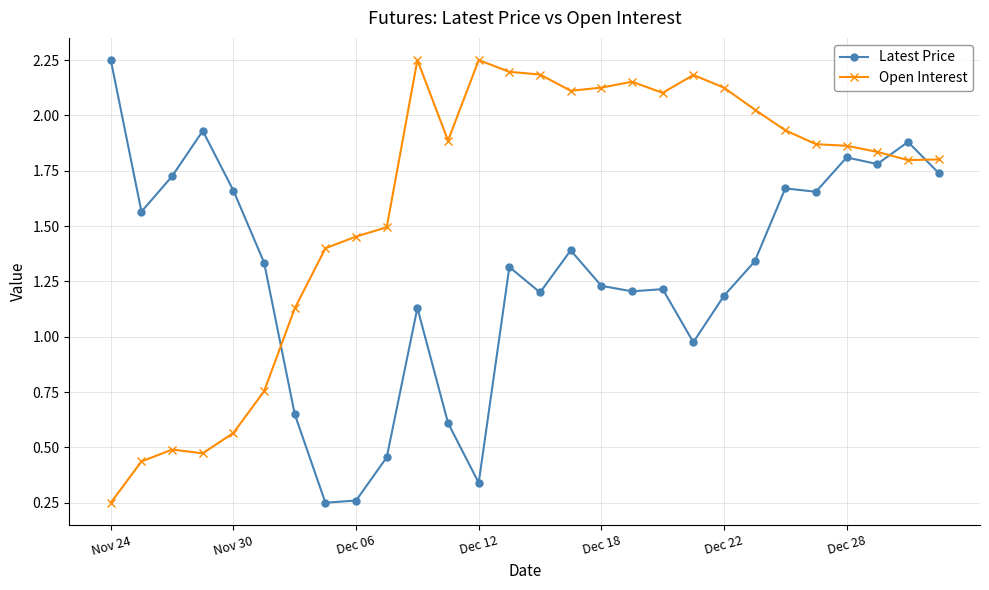

List the series in order of their overall mean, lowest first.

Latest Price, Open Interest